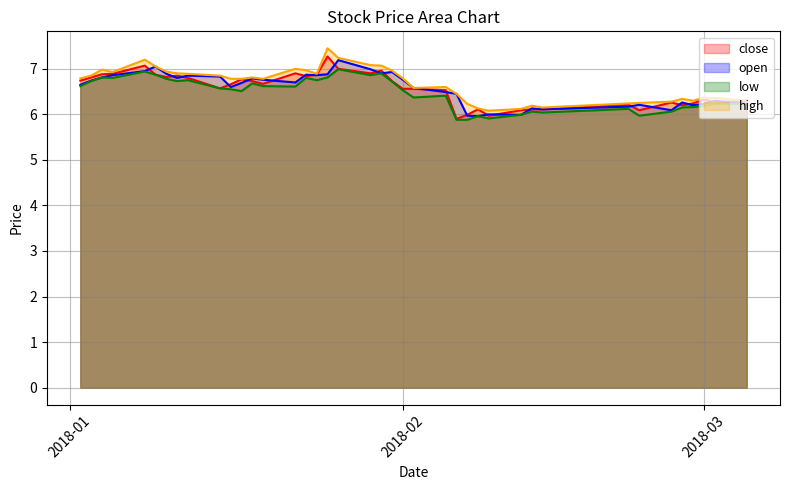

What is the maximum value for low line?

7.0